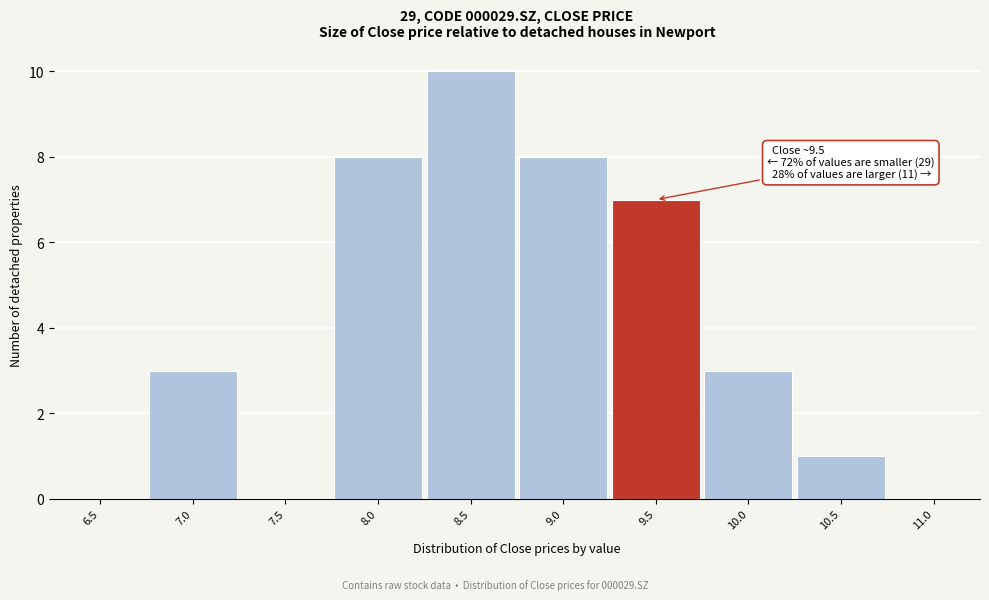

Reading left to right, list all the values displayed in this chart.

6.5=0	7.0=3	7.5=0	8.0=8	8.5=10	9.0=8	9.5=7	10.0=3	10.5=1	11.0=0